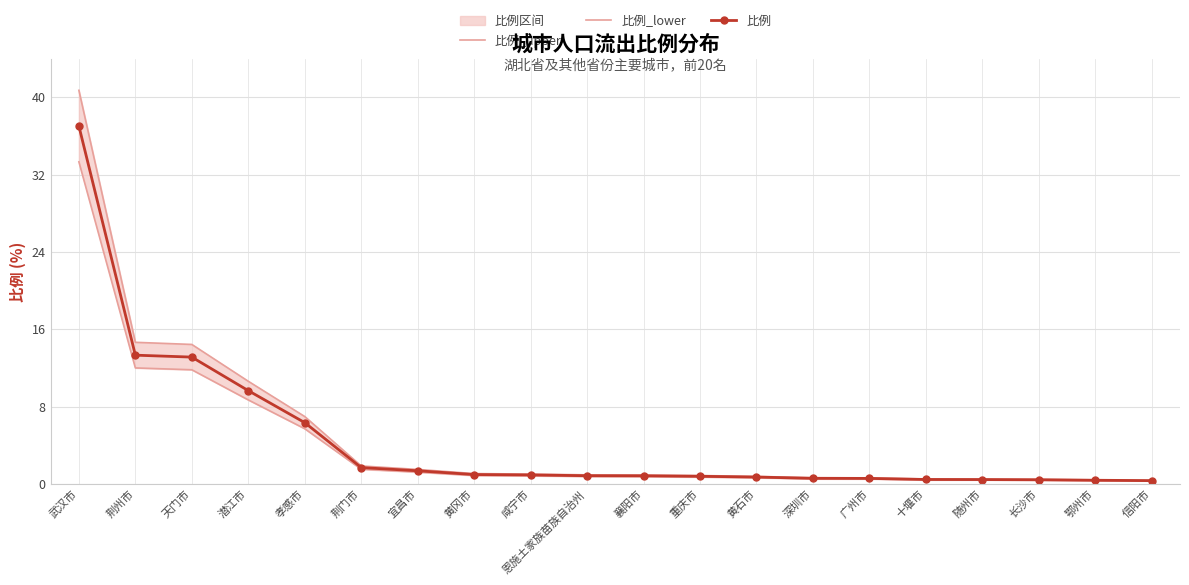

What is the label of the 14th point from the right?

宜昌市